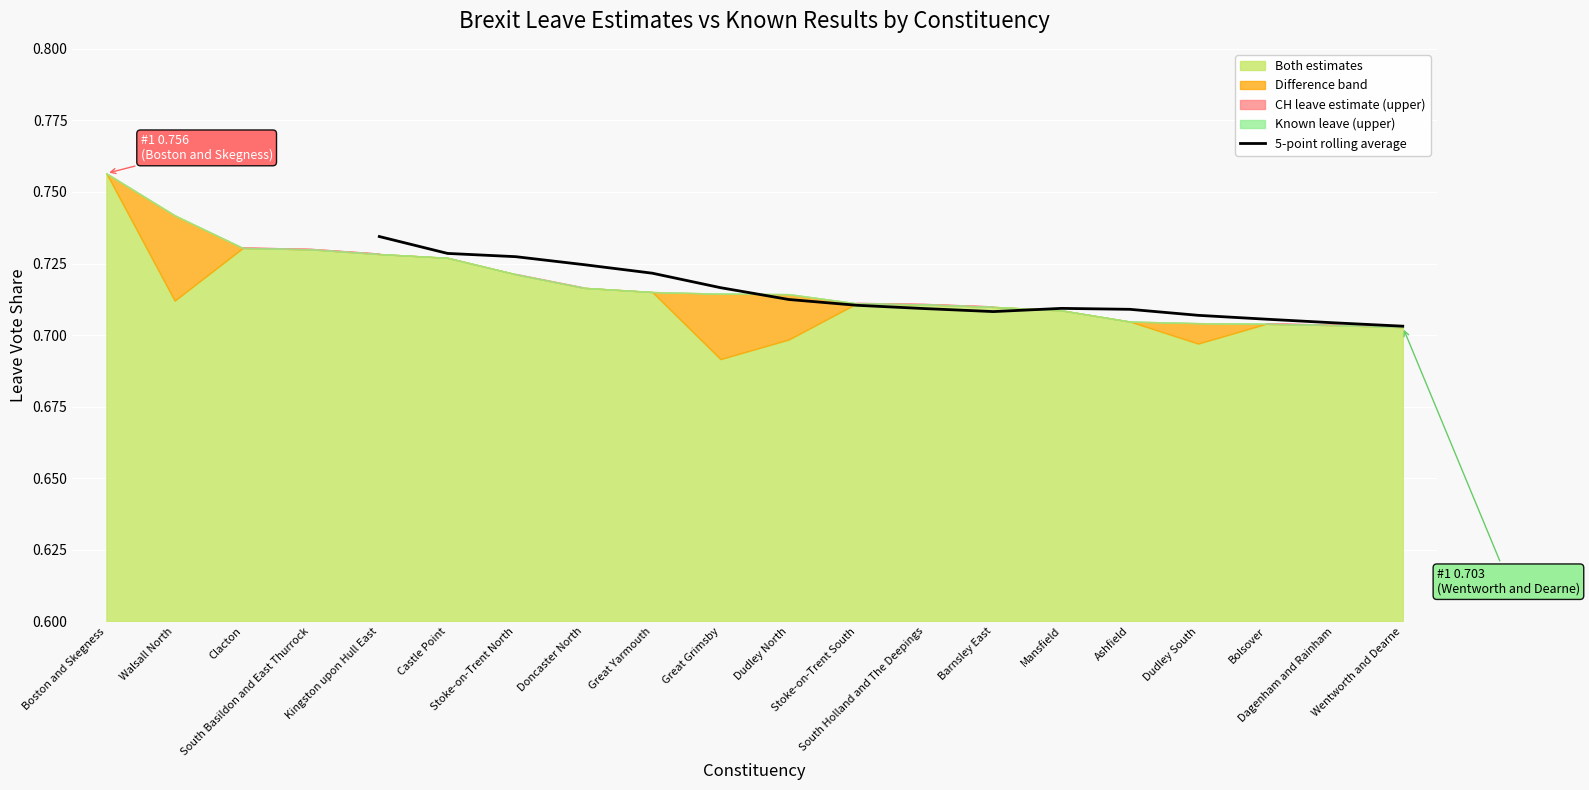

Count the number of values greater than 0.

16